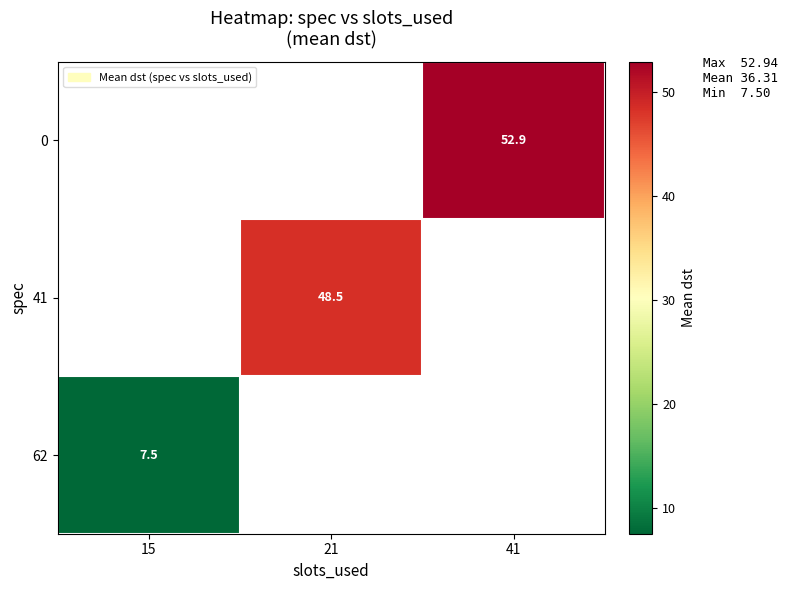

Is the value of 41 at 21 greater than the value of 0 at 41?

No